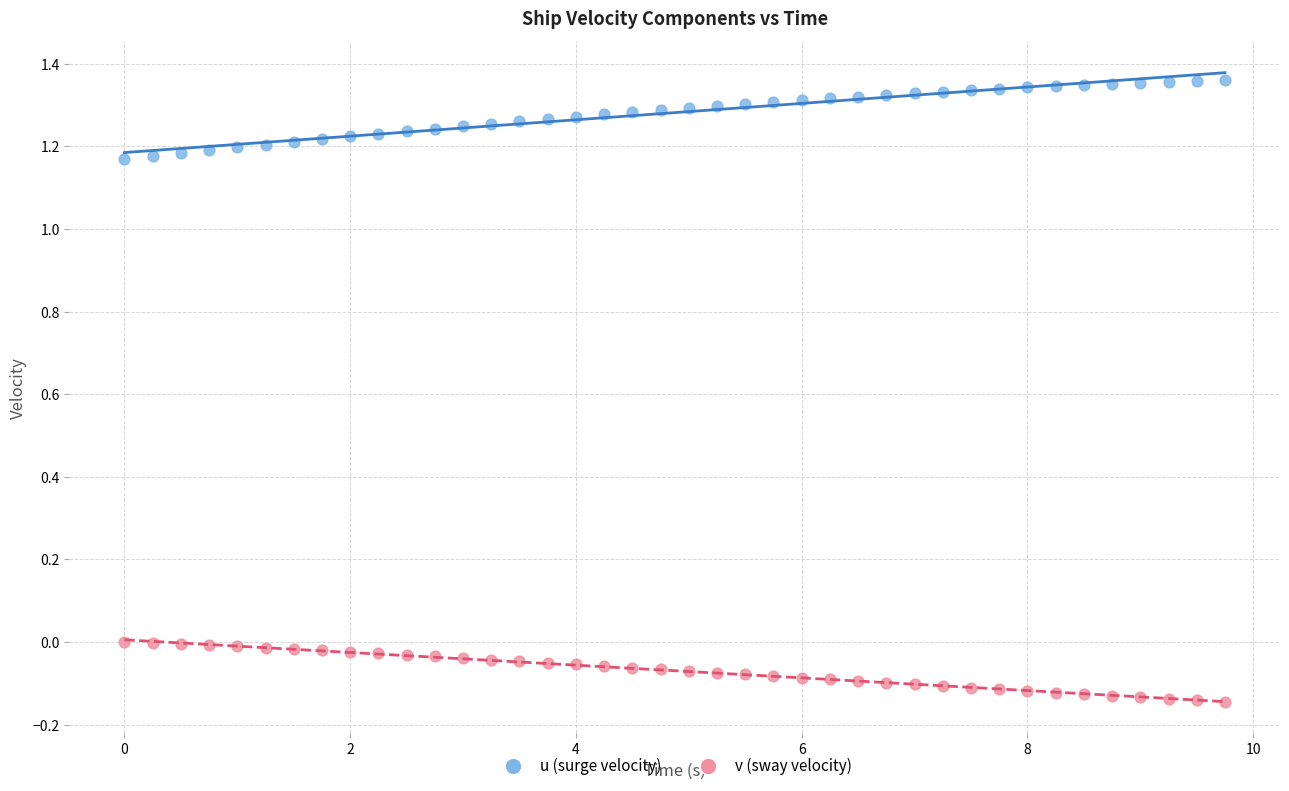

Which series has the widest spread of Y values?

u (surge velocity)